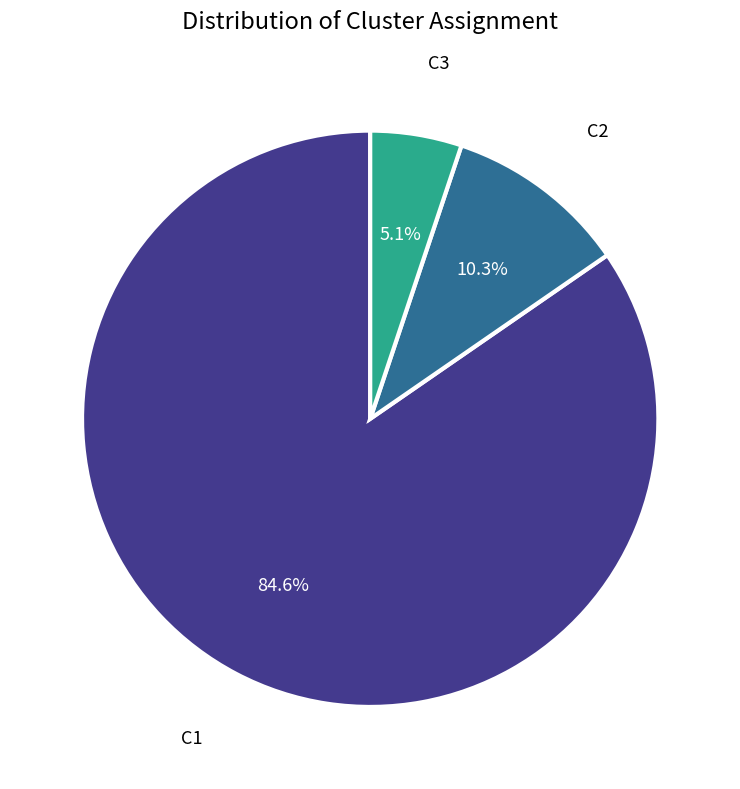

To the nearest percent, what portion does C1 represent?

85%